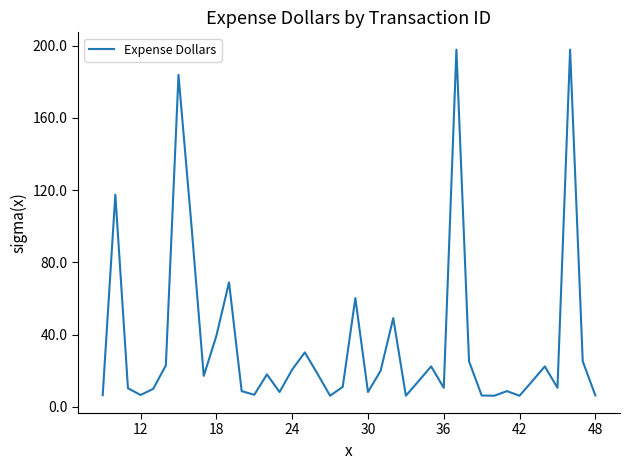

What is the smallest value displayed?

6.2